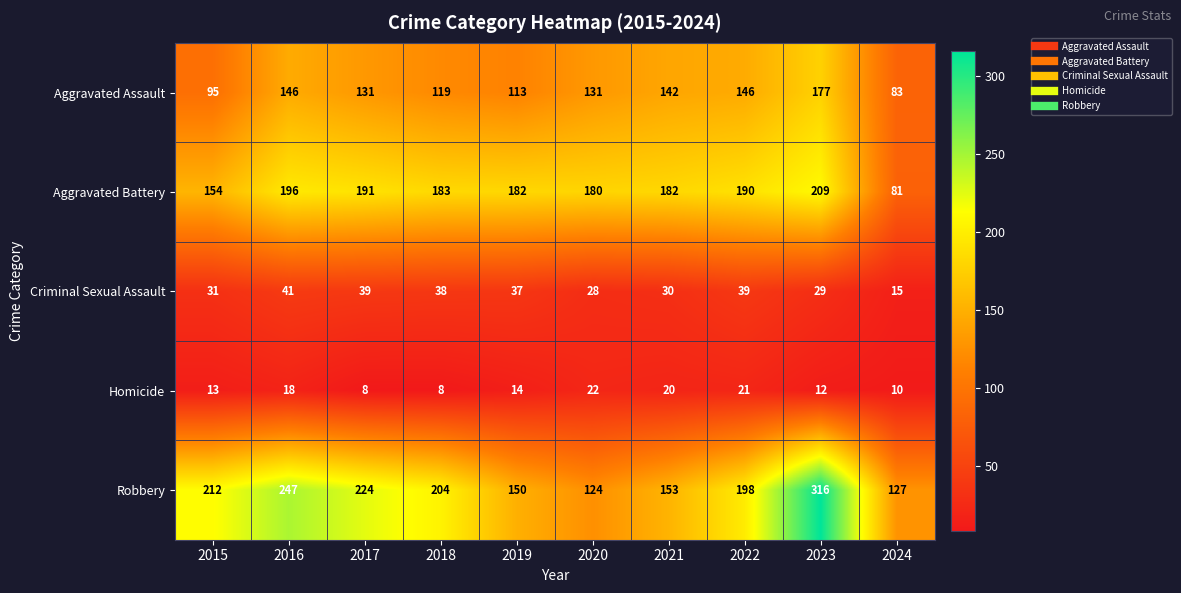

At which label is Robbery closest to 220?

2017